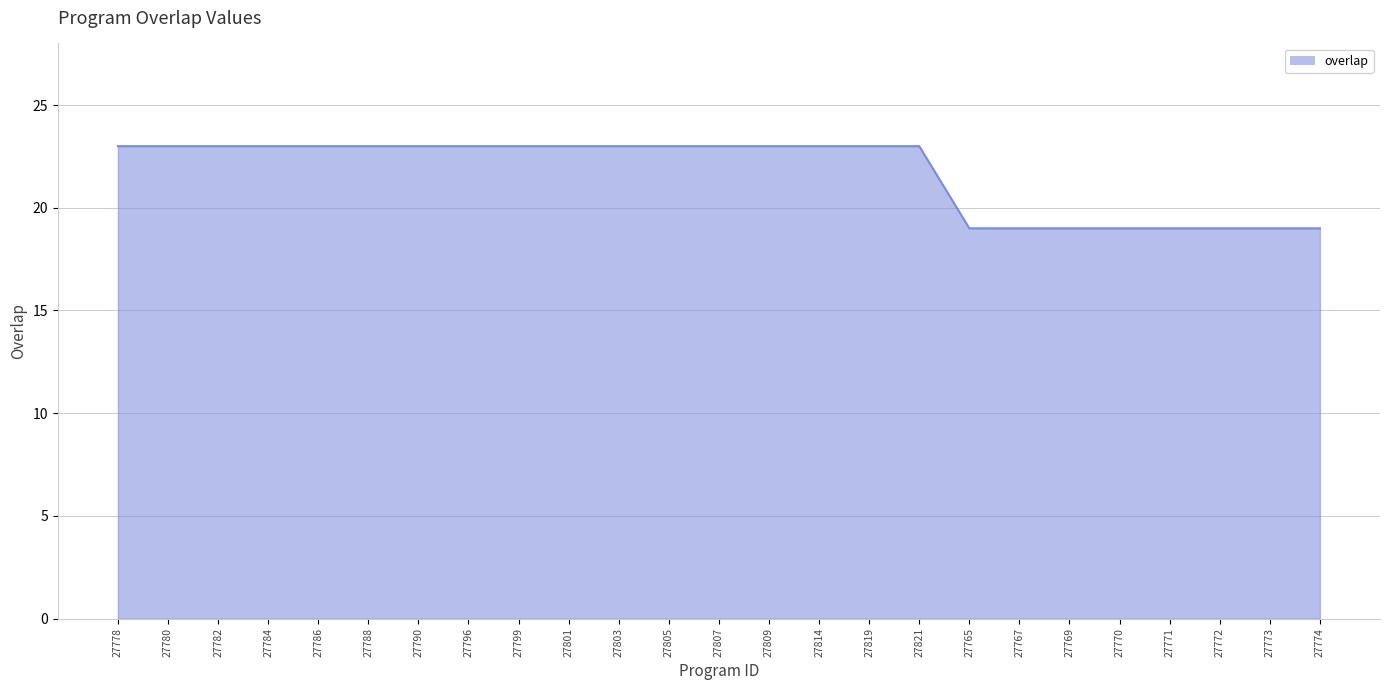

What is the greatest value displayed?

23